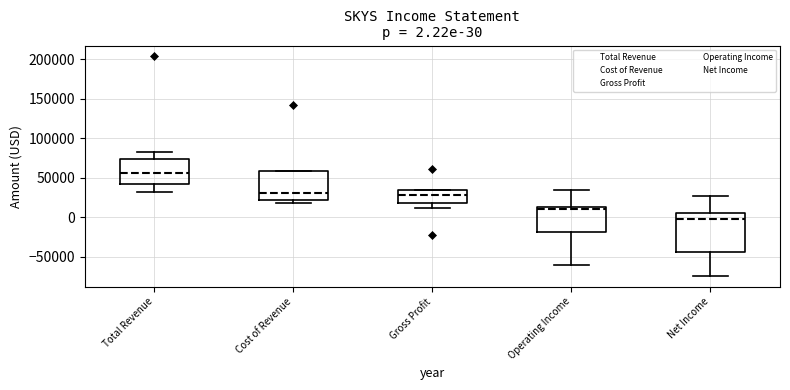

Which box is the tallest, from its lower edge to its upper edge?

Net Income